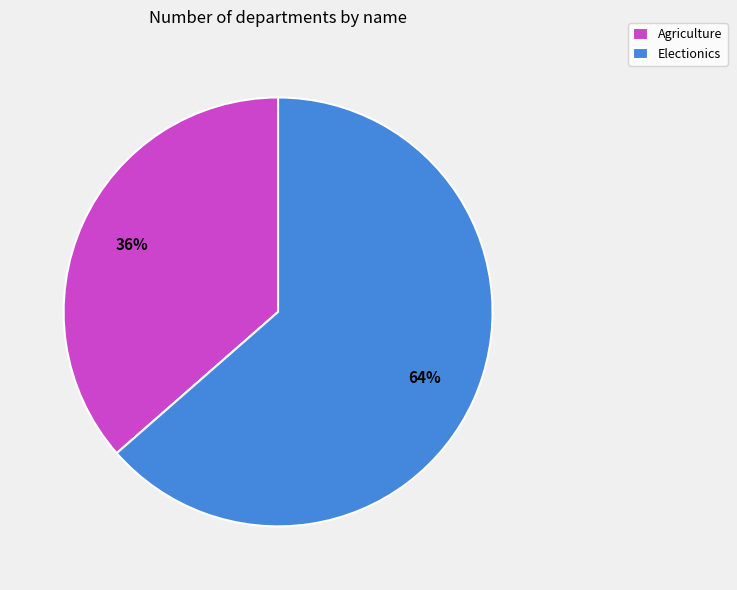

Combined, do Agriculture and Electionics account for over 50%?

Yes